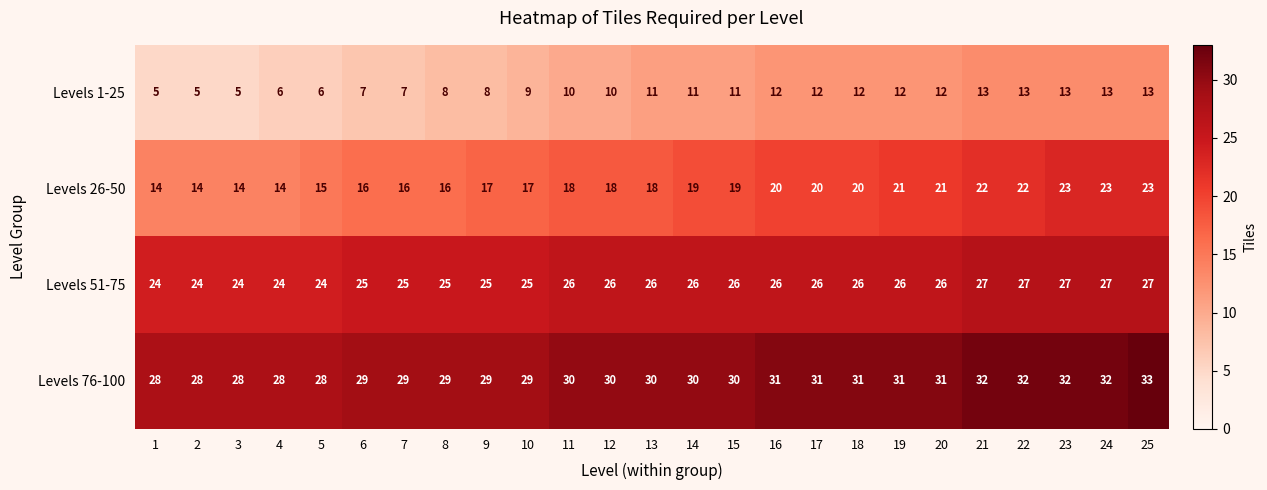

Count the number of categories in the chart.

25